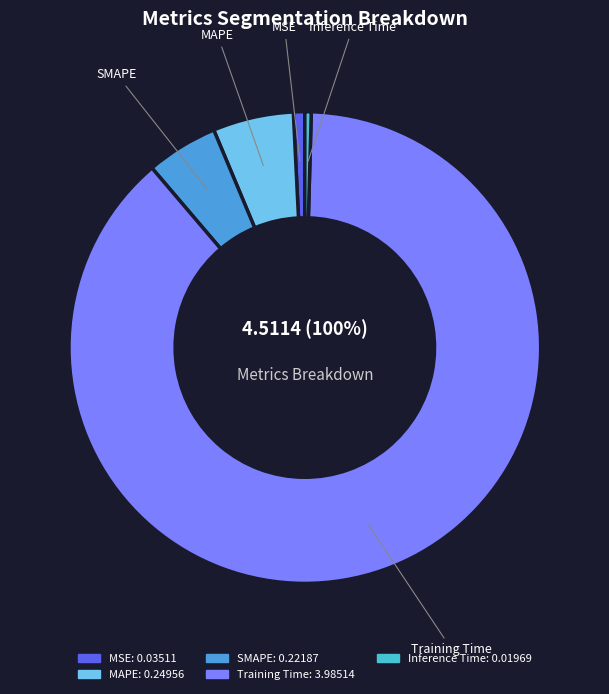

Rank the categories by value from lowest to highest.

Inference Time, MSE, SMAPE, MAPE, Training Time